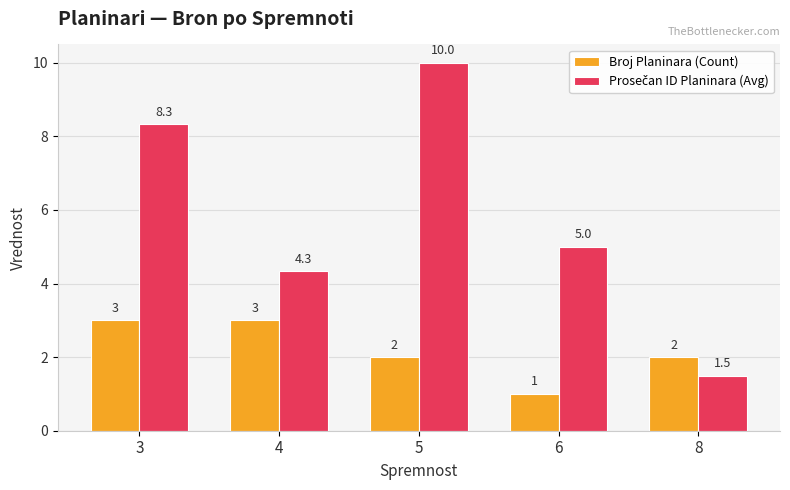

What is the value of the Broj Planinara (Count) bar at the 4th from the left?

1.0